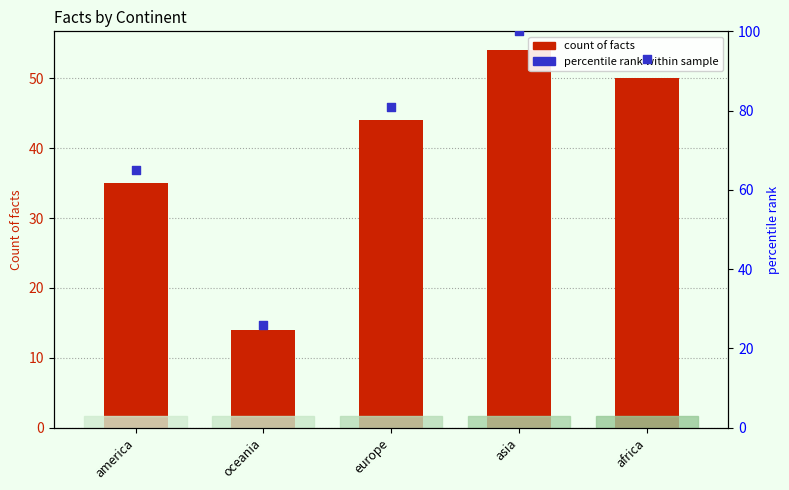

Which series contains the lowest Y value?

count of facts